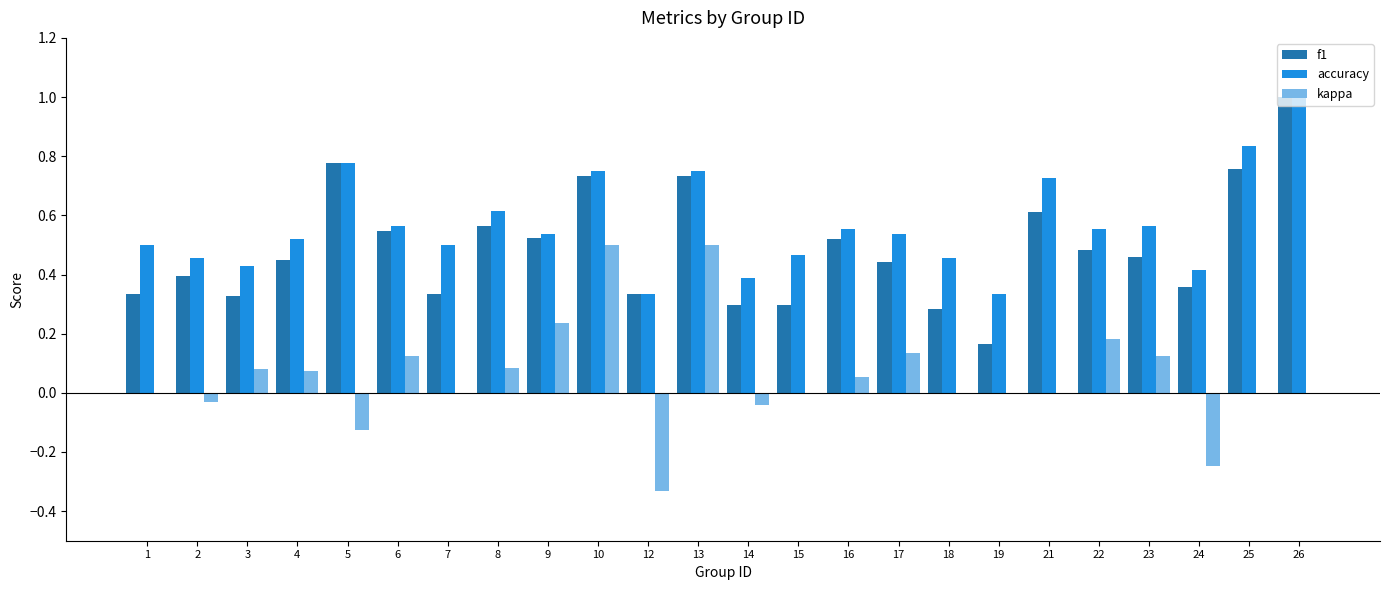

Between 9 and 24, which series saw the biggest shift?

kappa